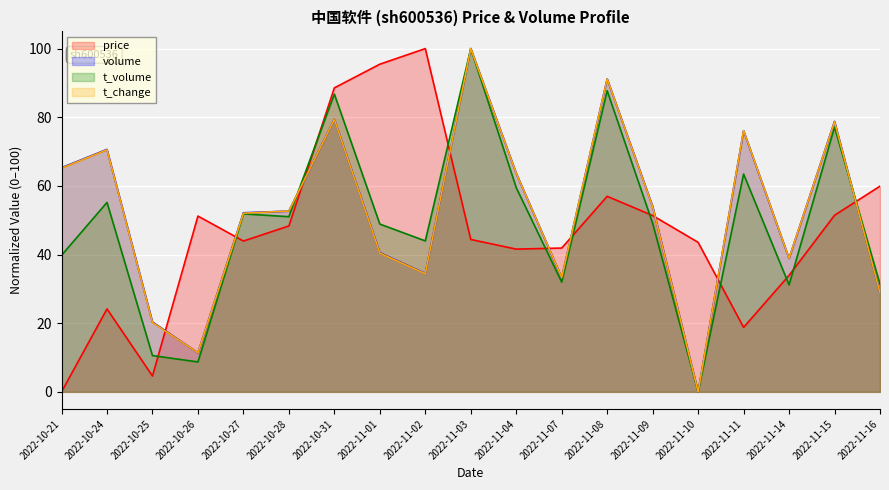

Reading left to right, list all the values displayed in this chart.

price: 0.0	24.2	4.6	51.2	43.9	48.3	88.6	95.5	100.0	44.4	41.6	41.9	57.0	51.4	43.6	18.8	33.9	51.4	59.9
volume: 65.3	70.6	20.3	11.4	52.2	52.7	79.4	40.5	34.5	100.0	63.7	33.3	91.2	54.1	0.0	76.1	38.9	78.8	28.8
t_volume: 39.8	55.2	10.6	8.7	51.9	51.0	86.7	48.9	44.0	100.0	59.5	32.0	87.7	49.1	0.0	63.4	31.2	77.1	31.4
t_change: 65.2	70.5	20.2	11.4	52.0	52.7	79.4	40.4	34.4	100.0	63.7	33.3	91.2	54.0	0.0	76.1	38.9	78.7	28.8